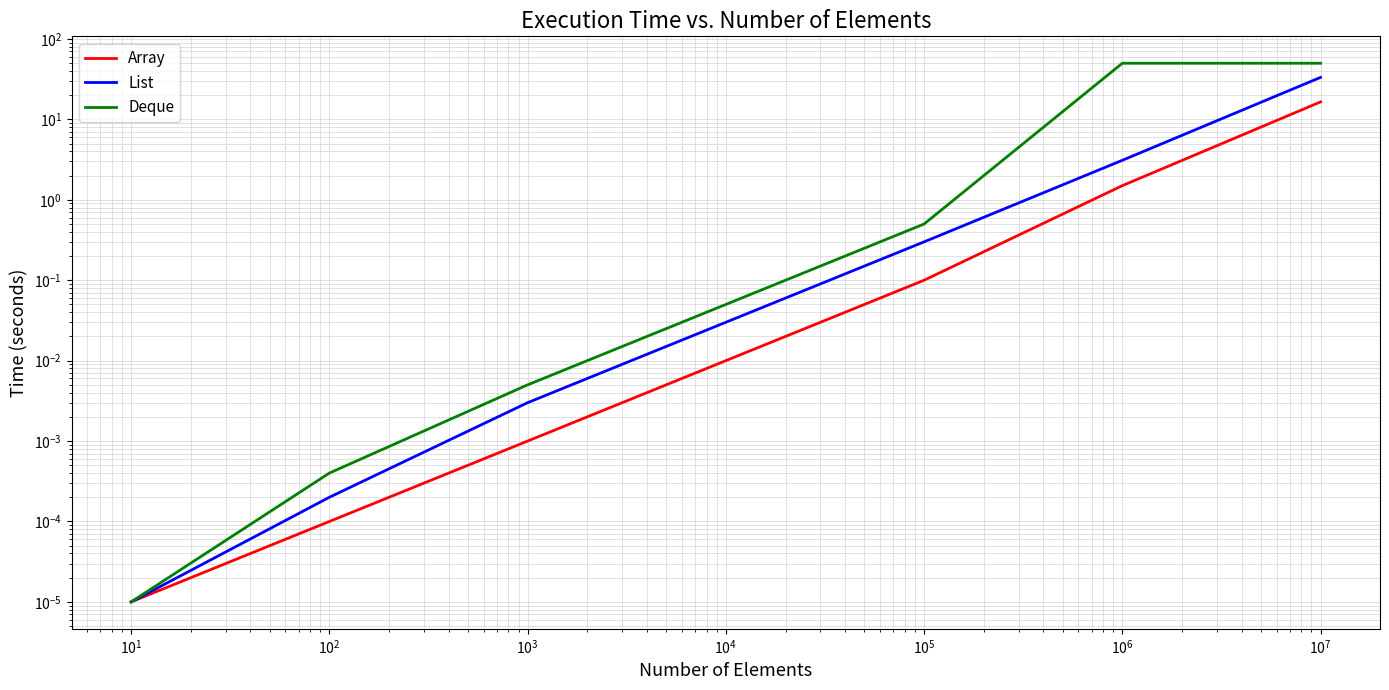

How many series are shown in this chart?

3